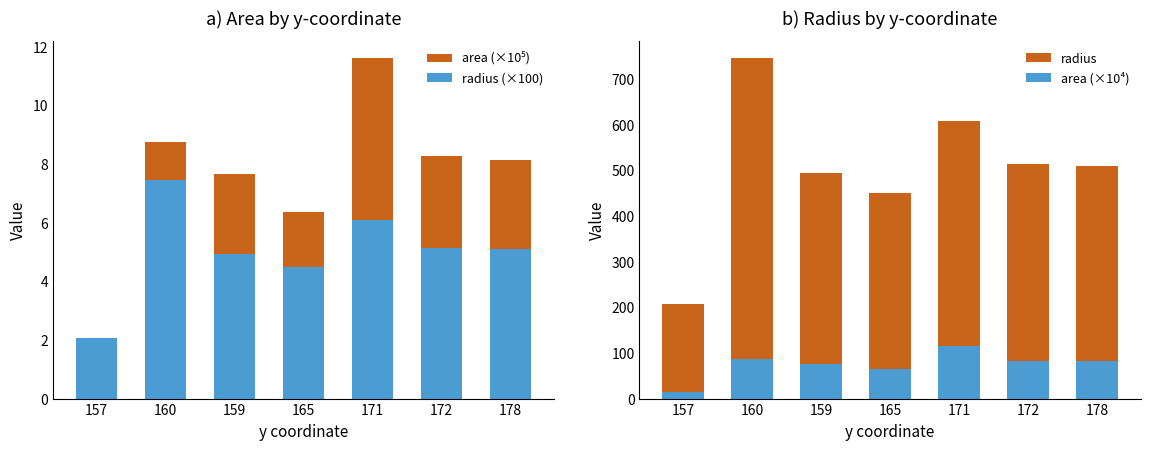

Reading right to left, what are all the values shown in this chart?

area (×10⁵): 178=8.2	172=8.3	171=11.6	165=6.4	159=7.7	160=8.8	157=1.4
radius (×100): 178=5.1	172=5.1	171=6.1	165=4.5	159=4.9	160=7.5	157=2.1
radius: 178=509.3	172=512.6	171=608.1	165=450.3	159=494.1	160=746.0	157=207.8
area (×10⁴): 178=81.5	172=82.6	171=116.2	165=63.7	159=76.7	160=87.5	157=13.6